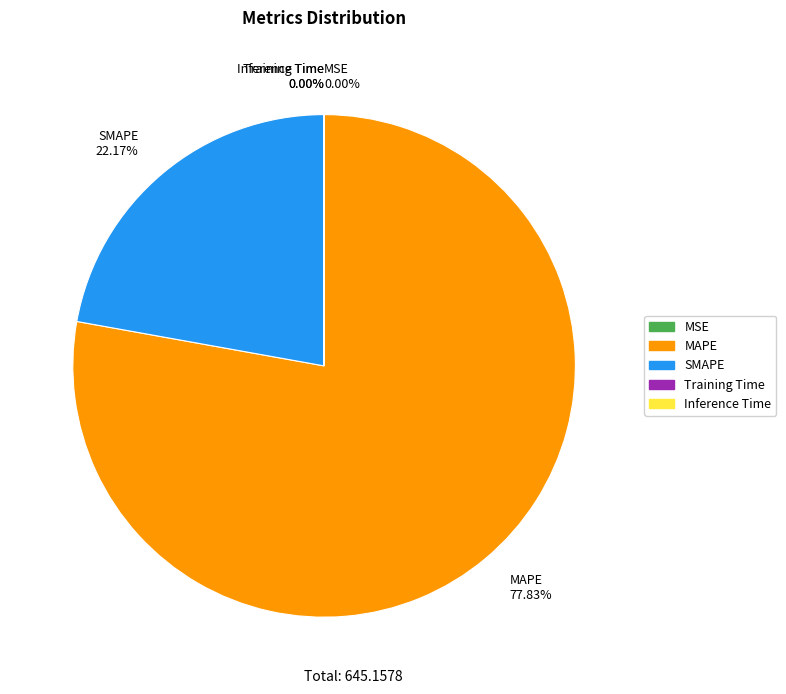

To the nearest percent, what is the average slice percentage?

20%